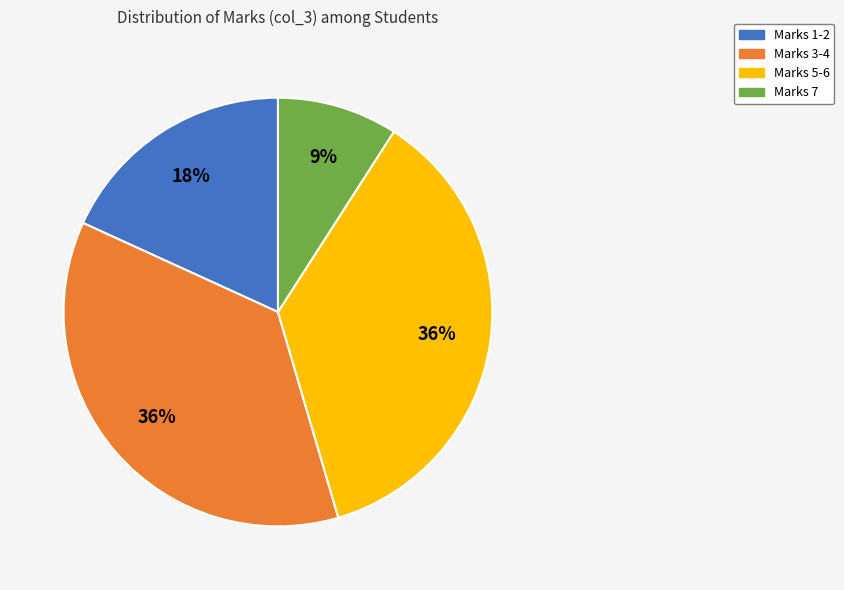

What is the smallest slice in the pie chart?

Marks 7